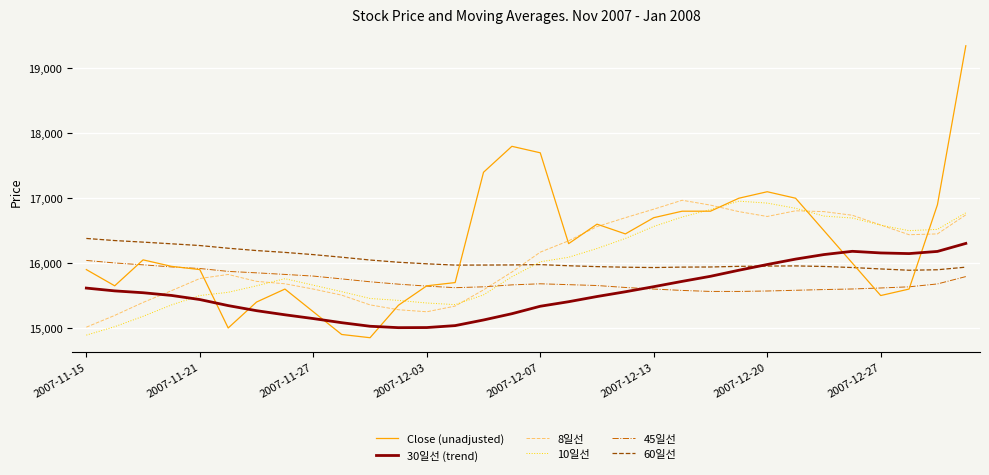

Which series has the largest total across all categories?

Close (unadjusted)